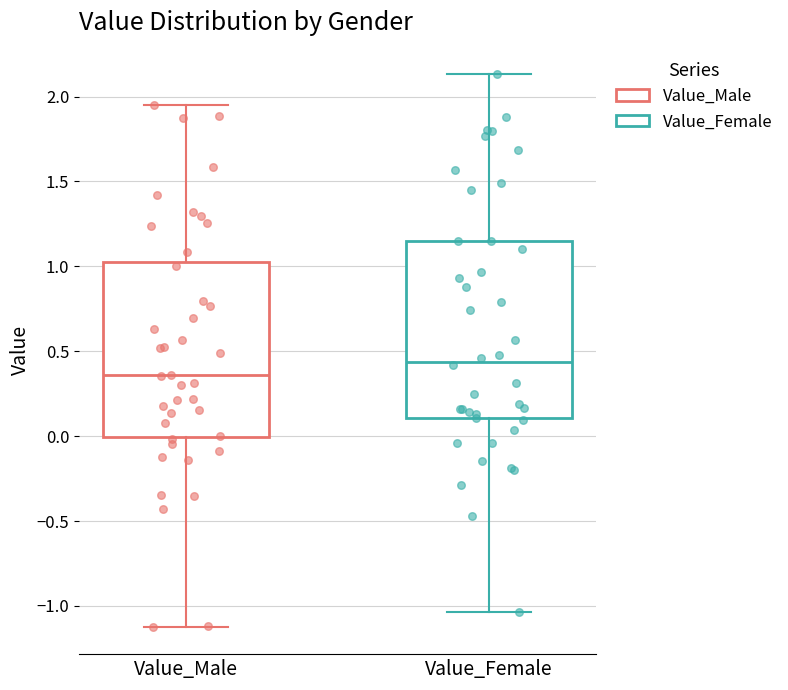

Where does the lower whisker of the box for Value_Female end on the y-axis? The values are not printed on the chart, so give them approximately, as read against the axis.

-1.05